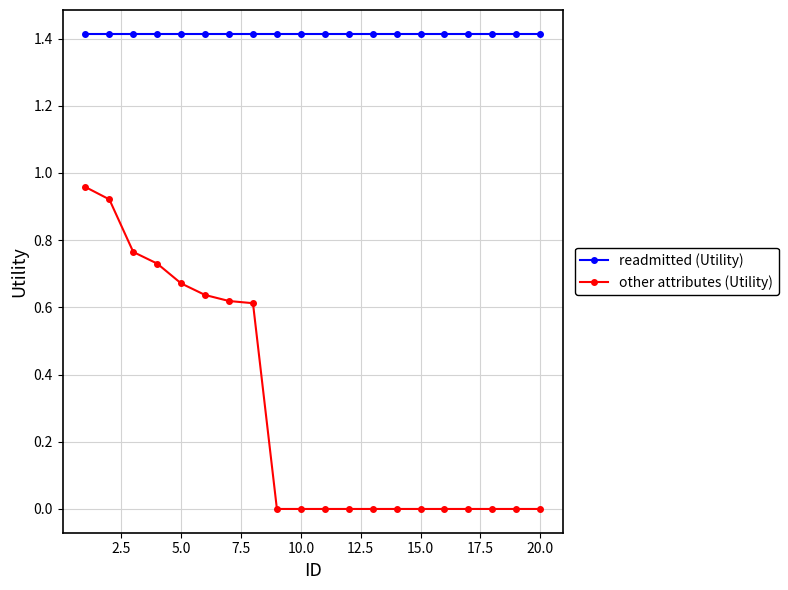

Rank the series by their maximum value, from lowest to highest.

other attributes (Utility), readmitted (Utility)